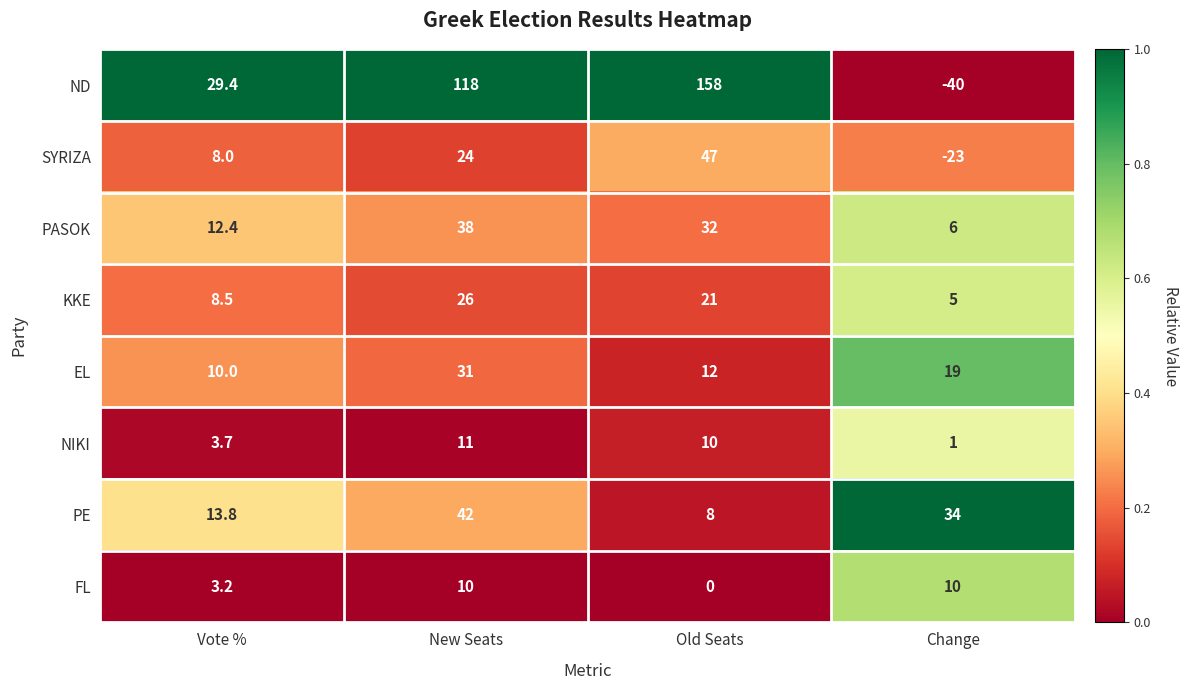

True or false: EL has a value of 19.0 at Change.

True